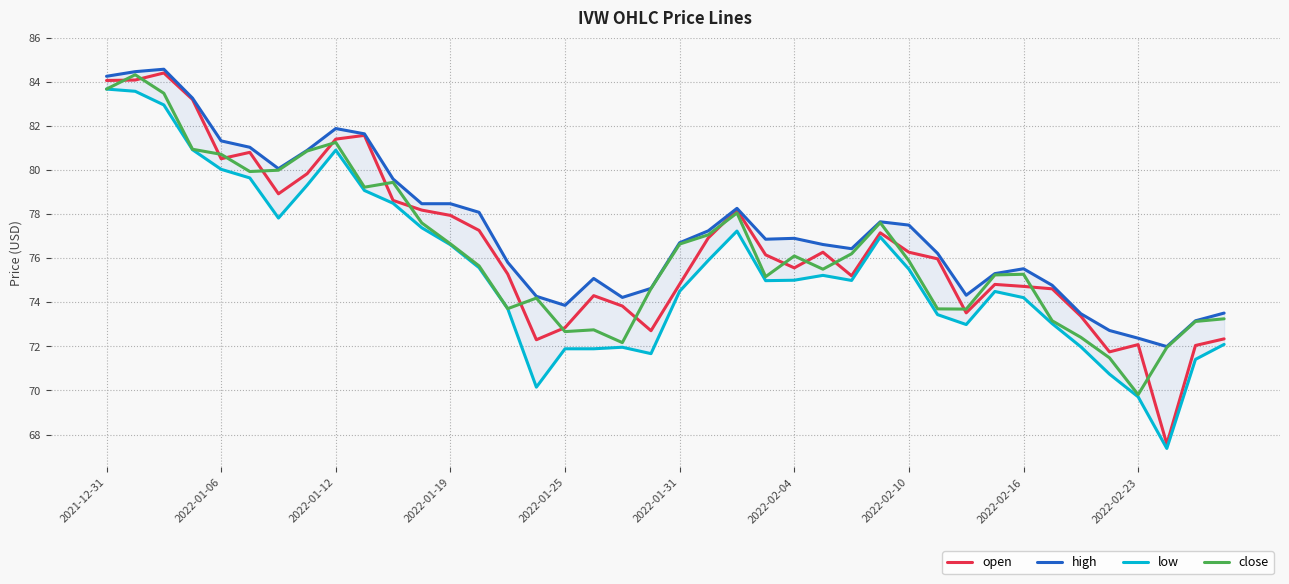

What is the minimum value for high?

72.0